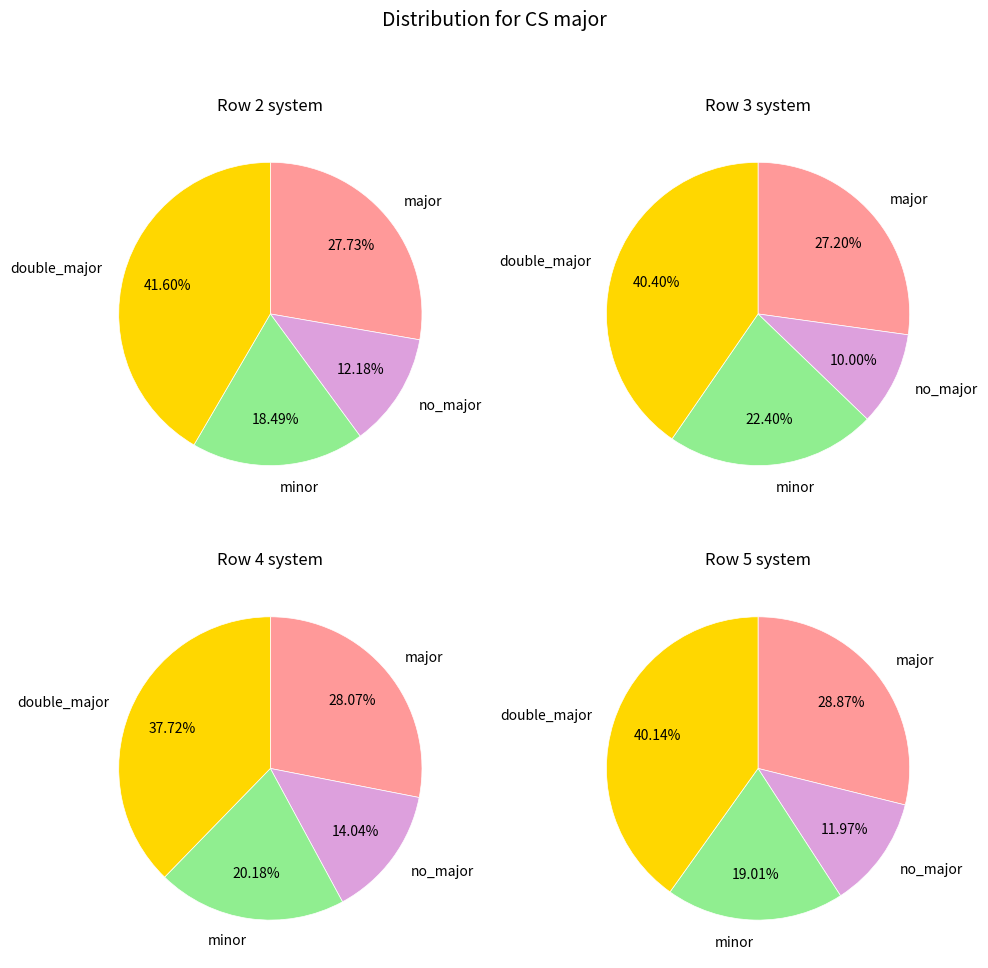

Between 5 and 2, which is larger?

5